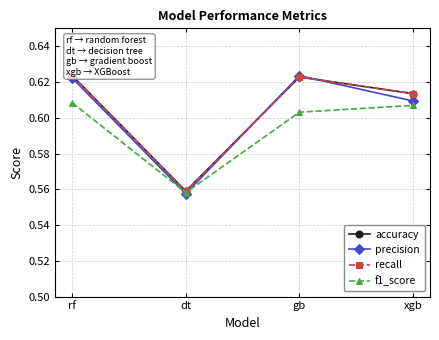

How many series are shown in this chart?

4